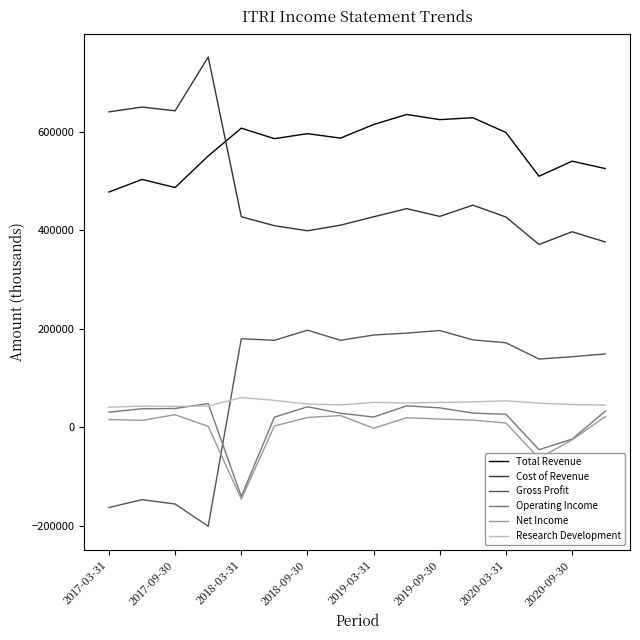

At how many categories does at least one series exceed 245917?

16